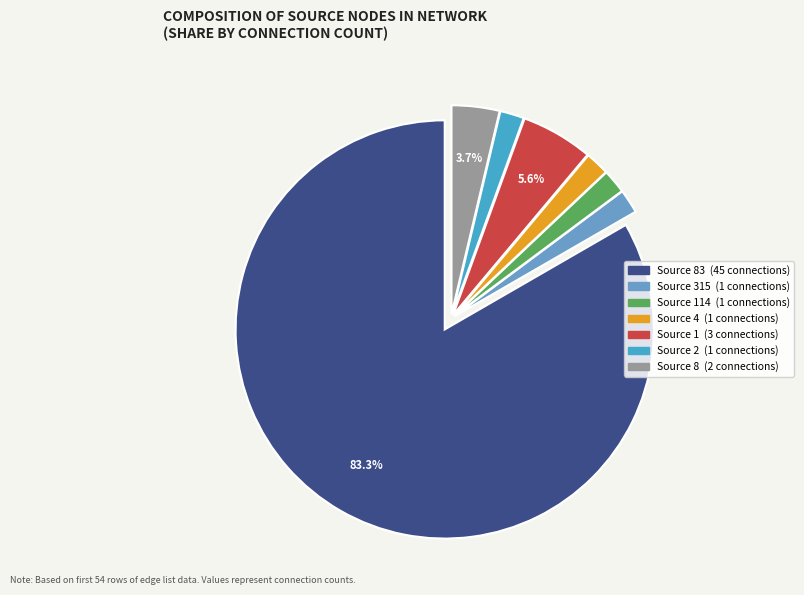

Does any single category account for the majority?

Yes